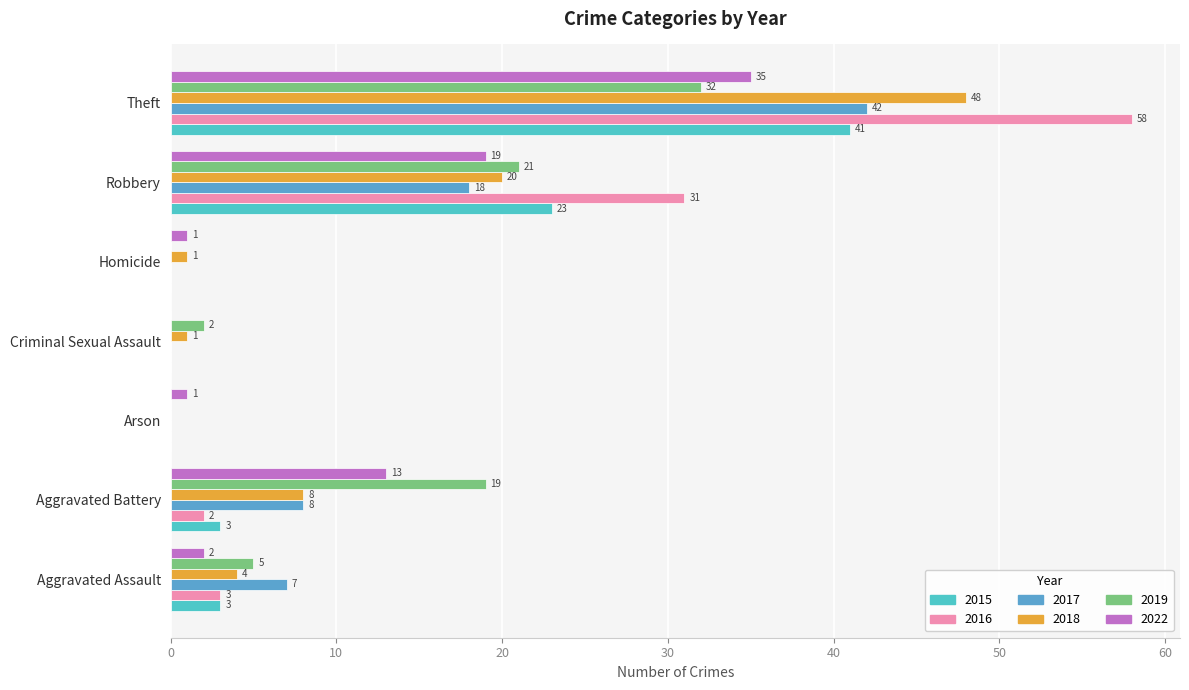

Is the value of 2022 at Criminal Sexual Assault greater than the value of 2018 at Arson?

No